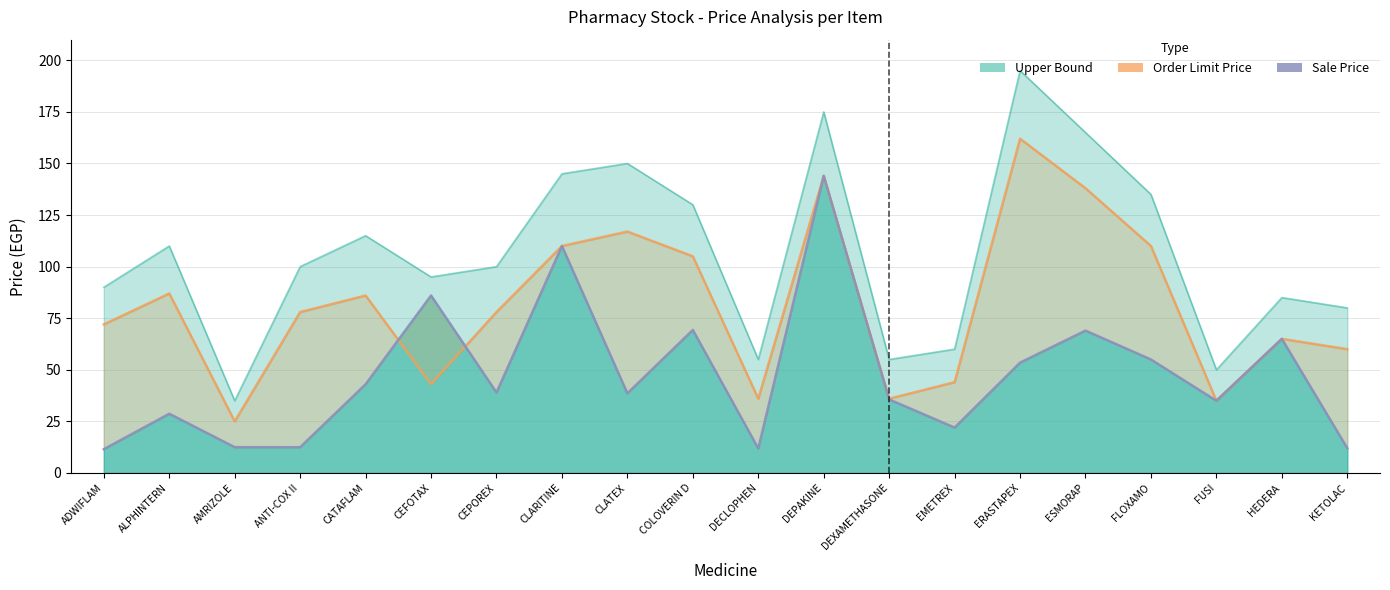

True or false: Order Limit Price has a value of 62.7 at CEFOTAX.

False